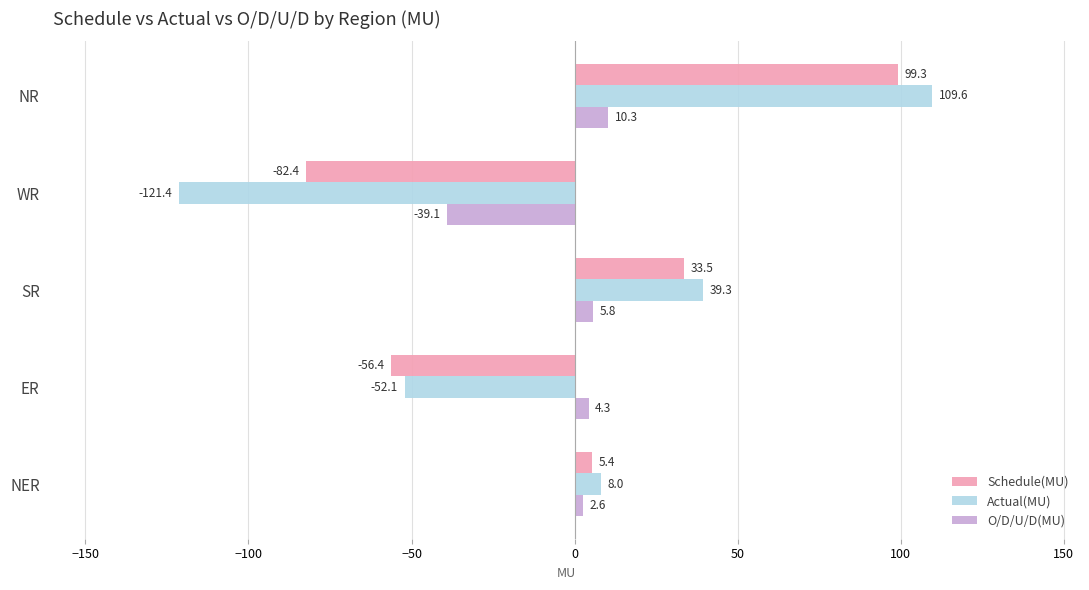

How many positive values does the Schedule(MU) series have?

3